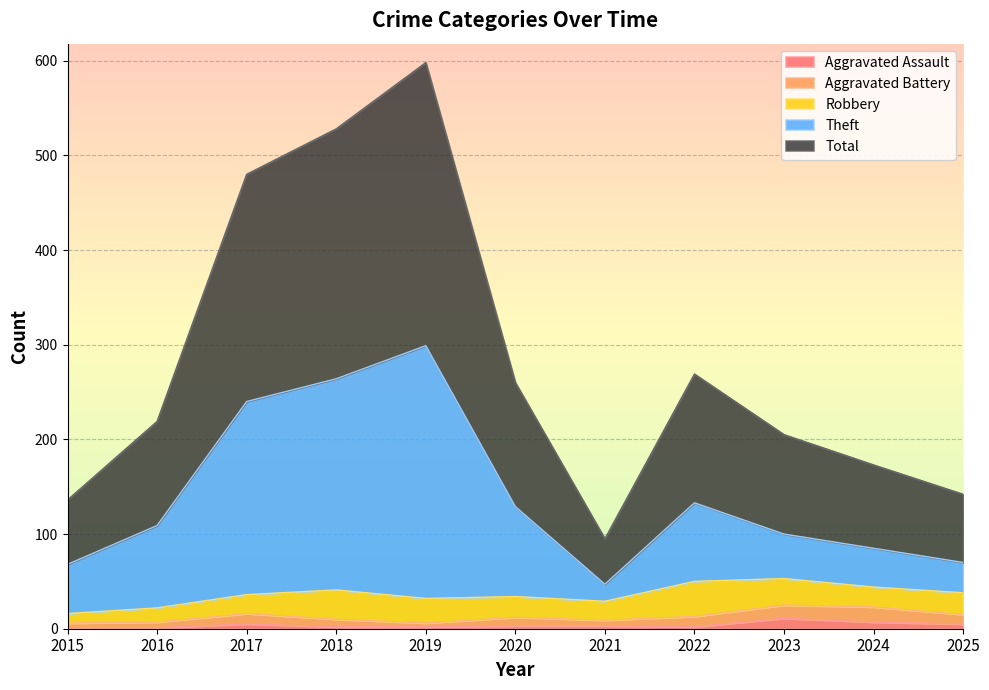

What are all the series names shown in the legend?

Aggravated Assault, Aggravated Battery, Robbery, Theft, Total